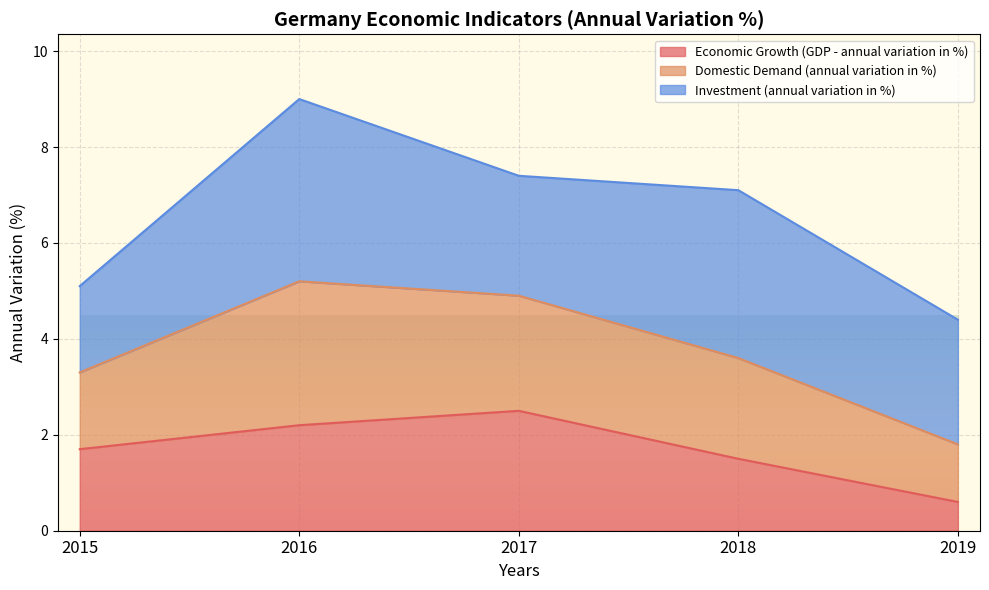

What is the smallest value displayed?

0.6